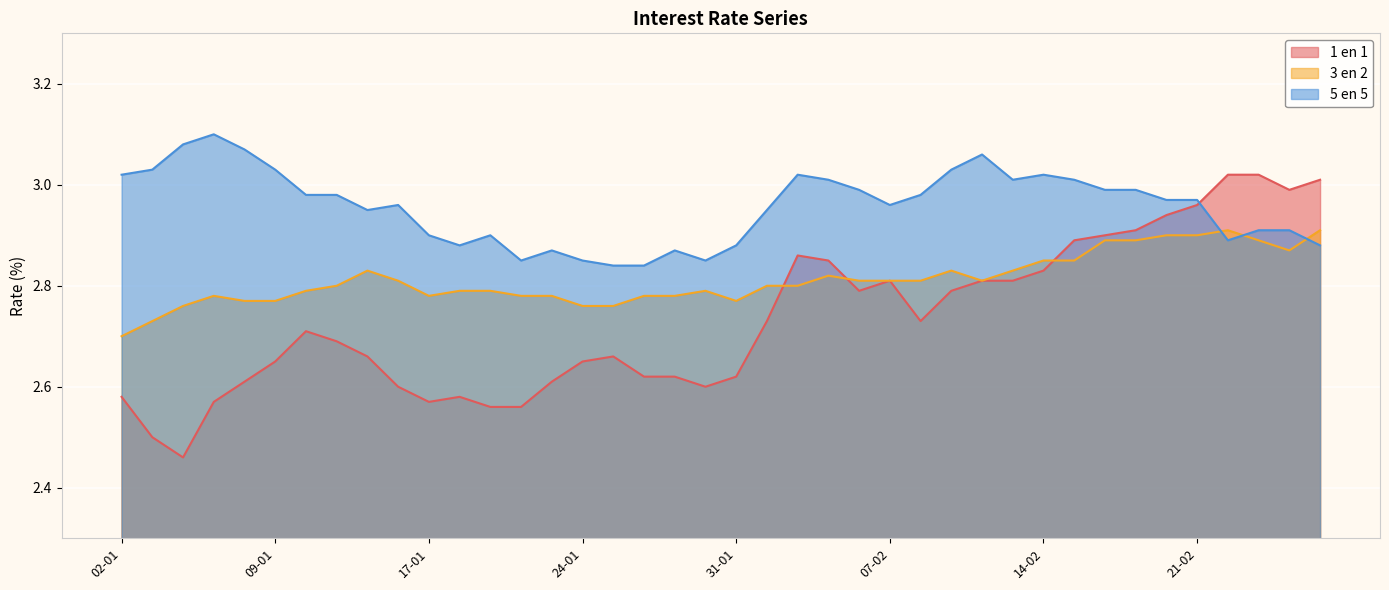

Which category has the lowest value across all series?

04-01